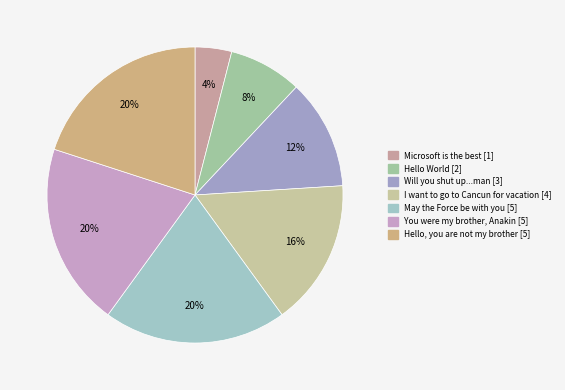

What is the total percentage of I want to go to Cancun for vacation and You were my brother, Anakin?

36.0%